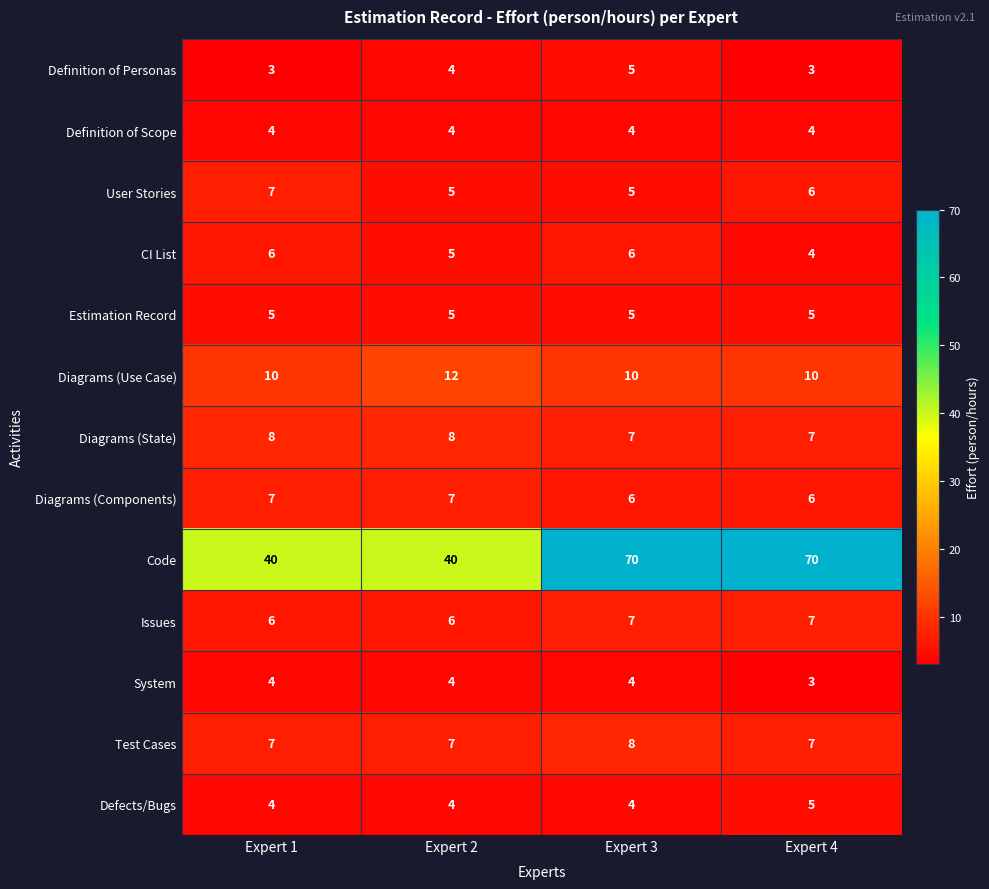

What is the maximum value for Diagrams (Components)?

7